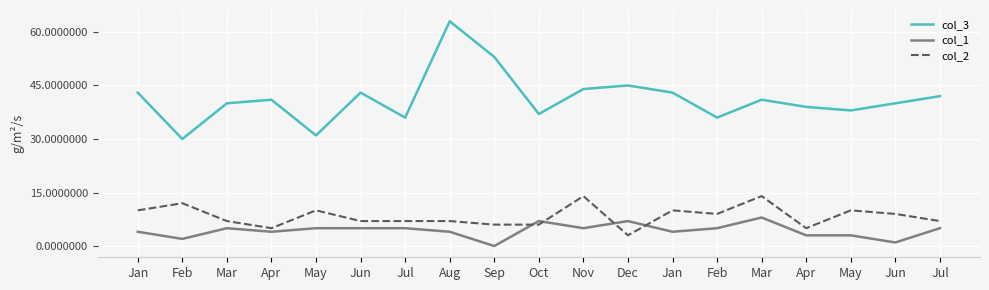

What is the greatest value displayed?

63